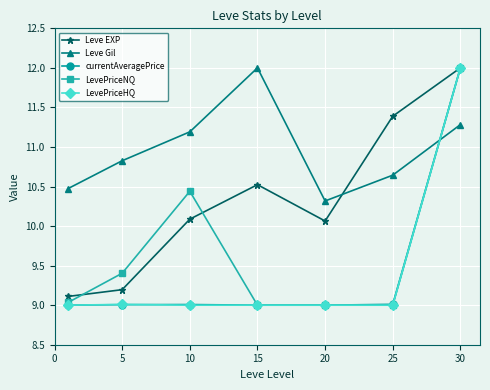

At how many categories does at least one series exceed 11?

4